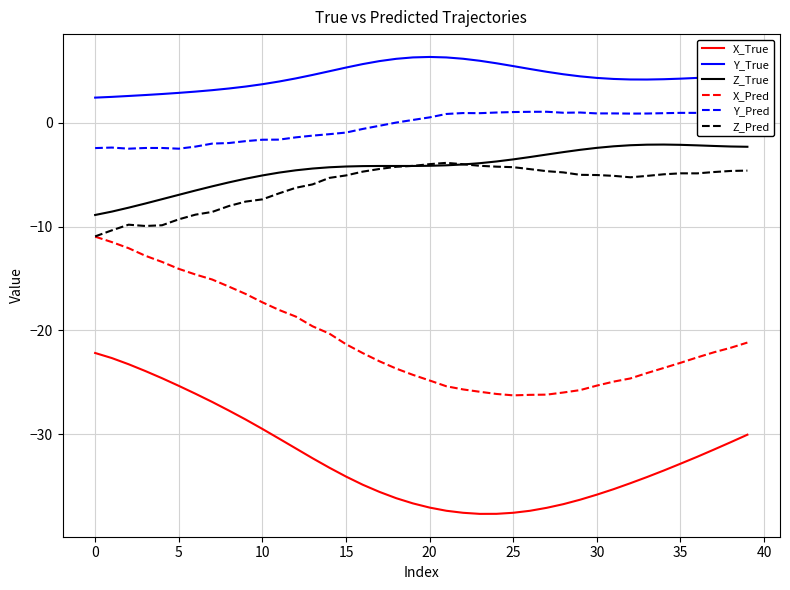

Is this an area chart (filled region under the line)?

No